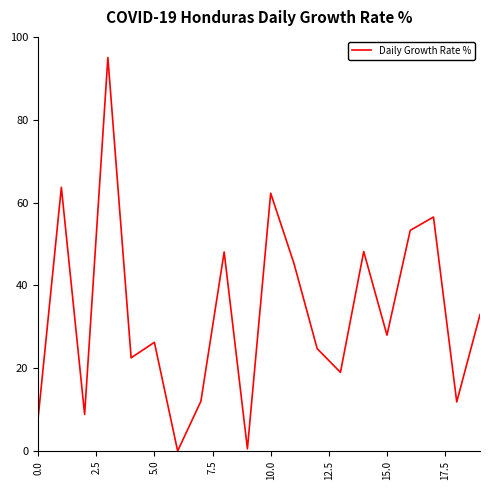

How many interior local valleys (lower than both neighbors) does the data have?

7